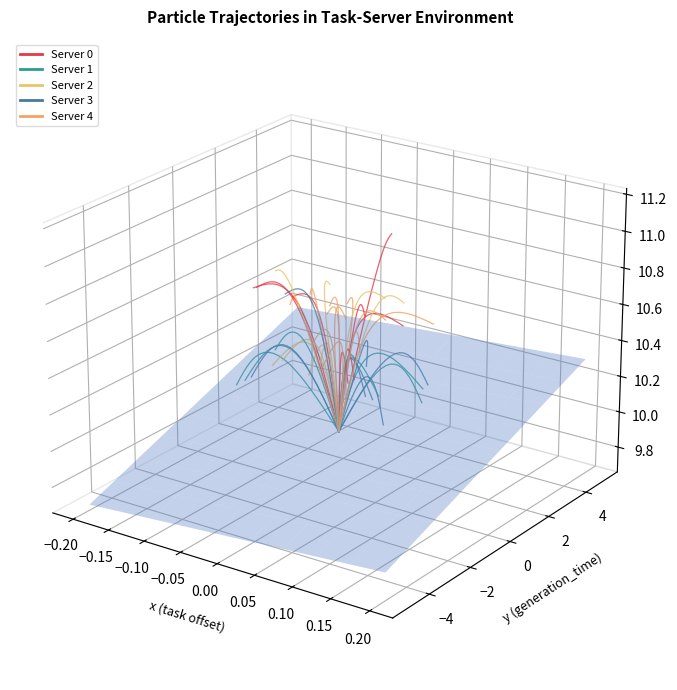

Is it true that server_3 equals -0.0 at 0.15?

False